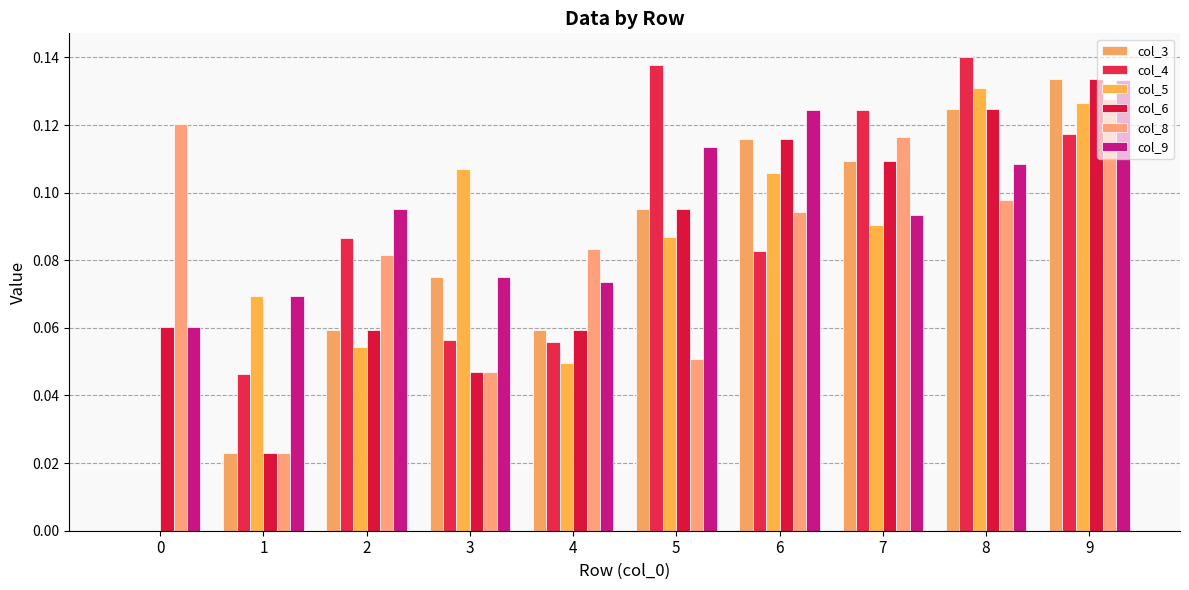

Are the bars grouped side by side (vs. stacked)?

Yes